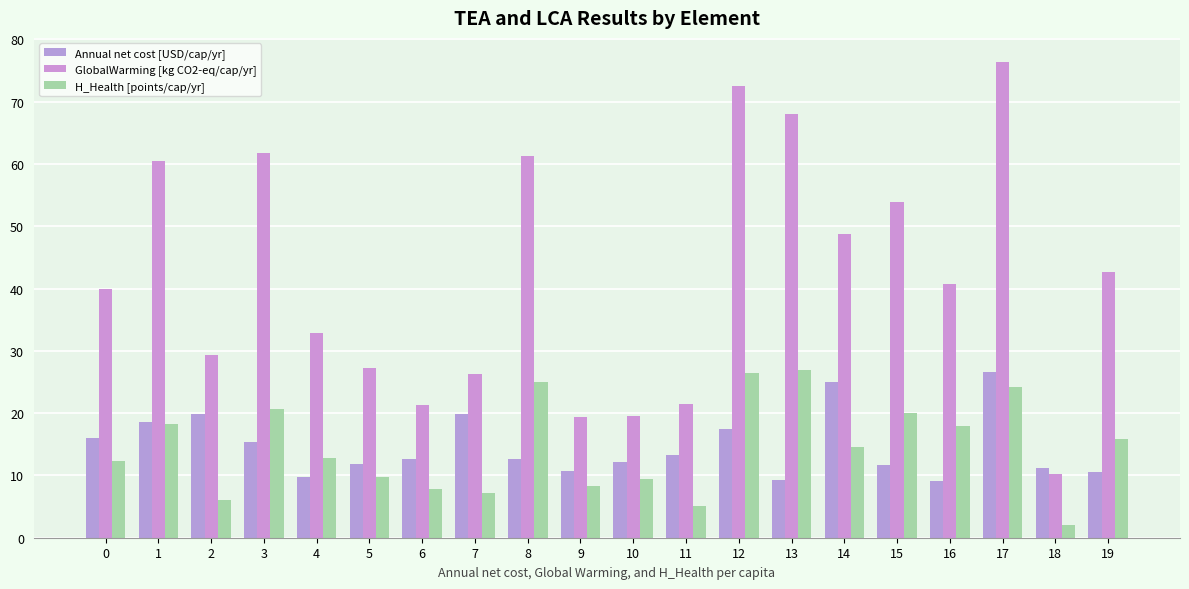

Which series has the largest total across all categories?

GlobalWarming [kg CO2-eq/cap/yr]